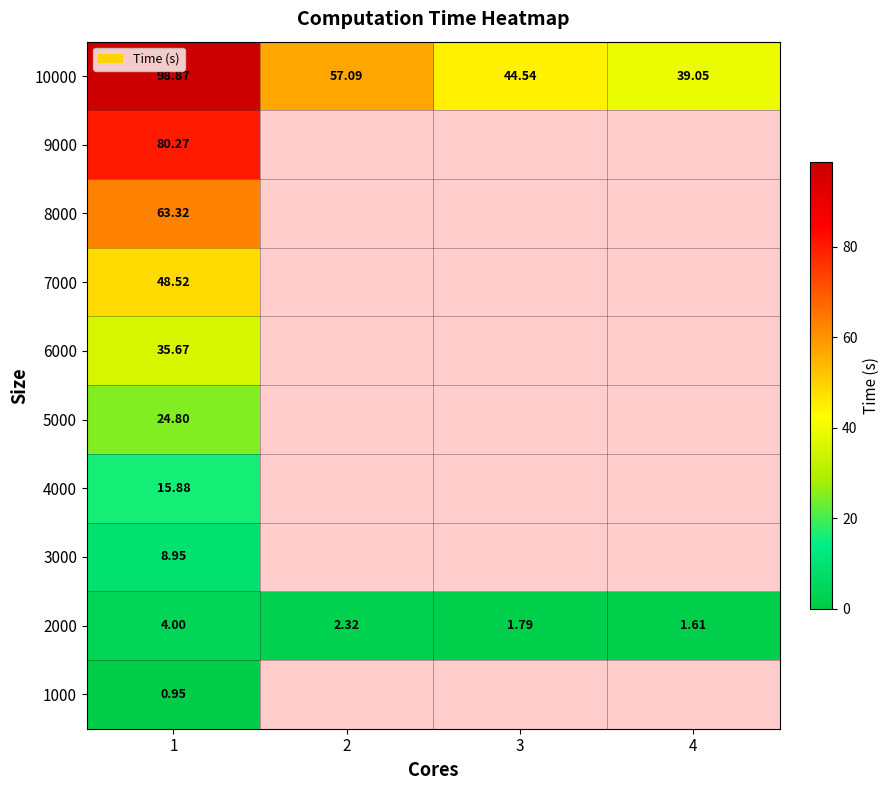

What is the difference between the maximum and minimum values in the 10000 series?

59.8